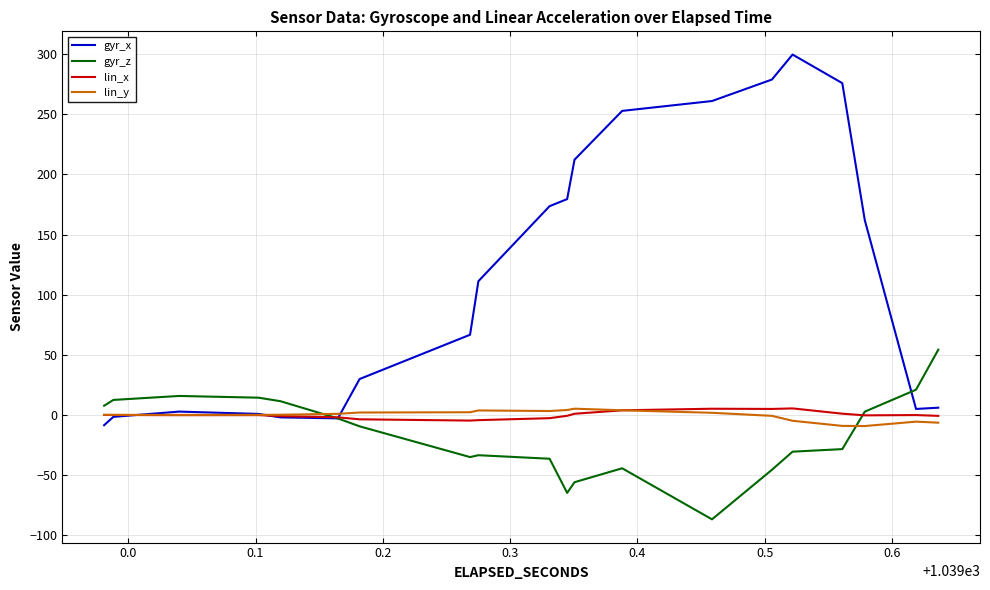

Which series has the largest total across all categories?

gyr_x